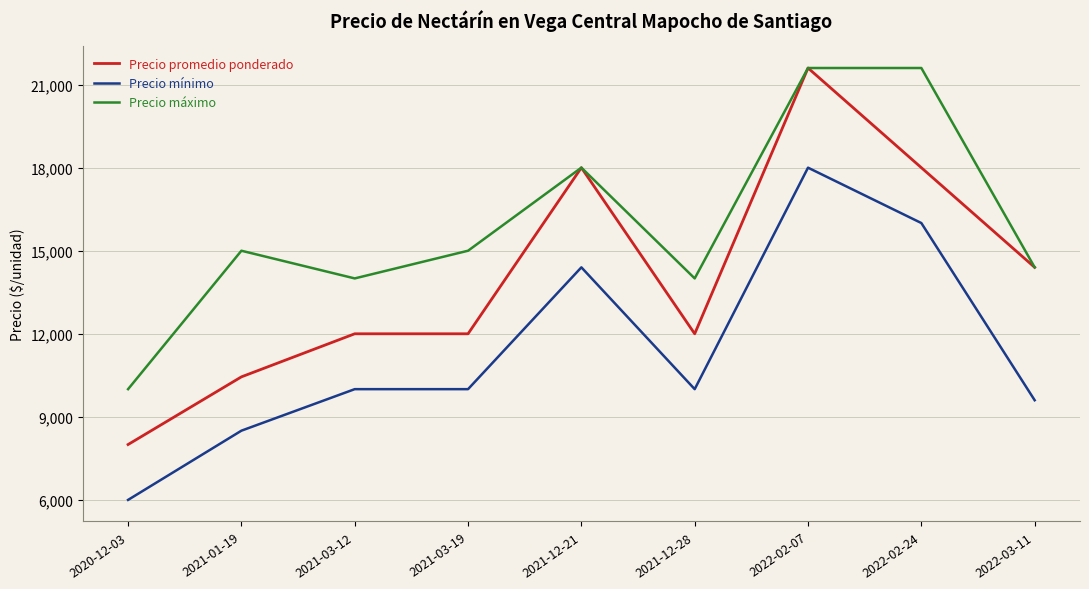

The value of Precio máximo at 2021-03-19 is 21870. True or false?

False